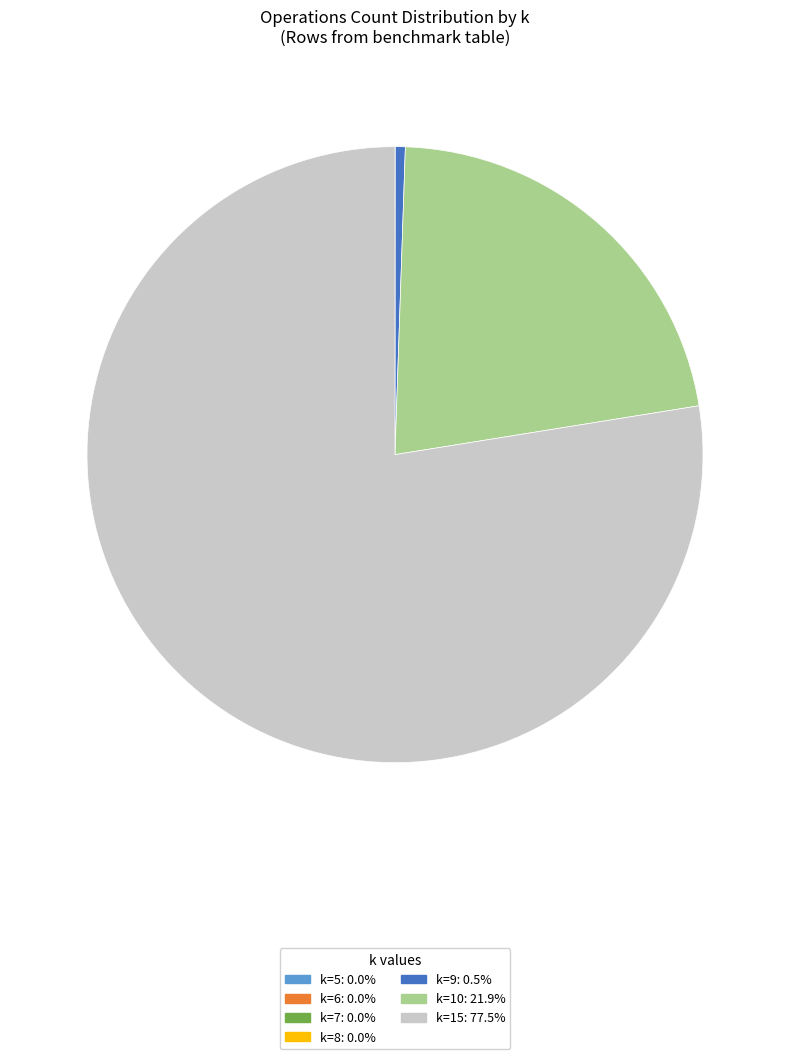

Is there any slice that represents more than half of the pie?

Yes